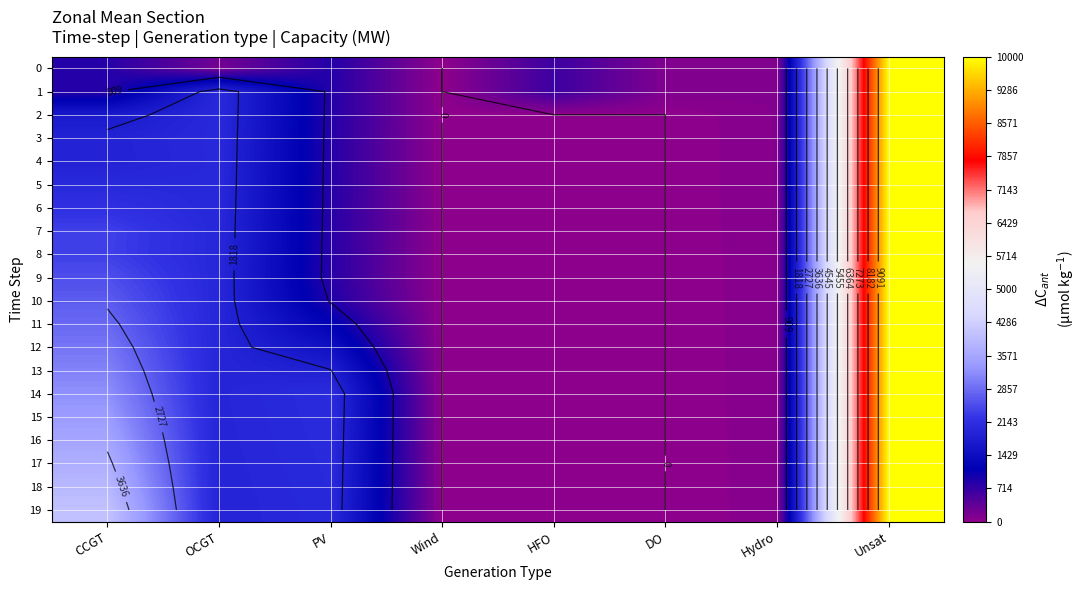

What is the highest value of the 0 series?

10000